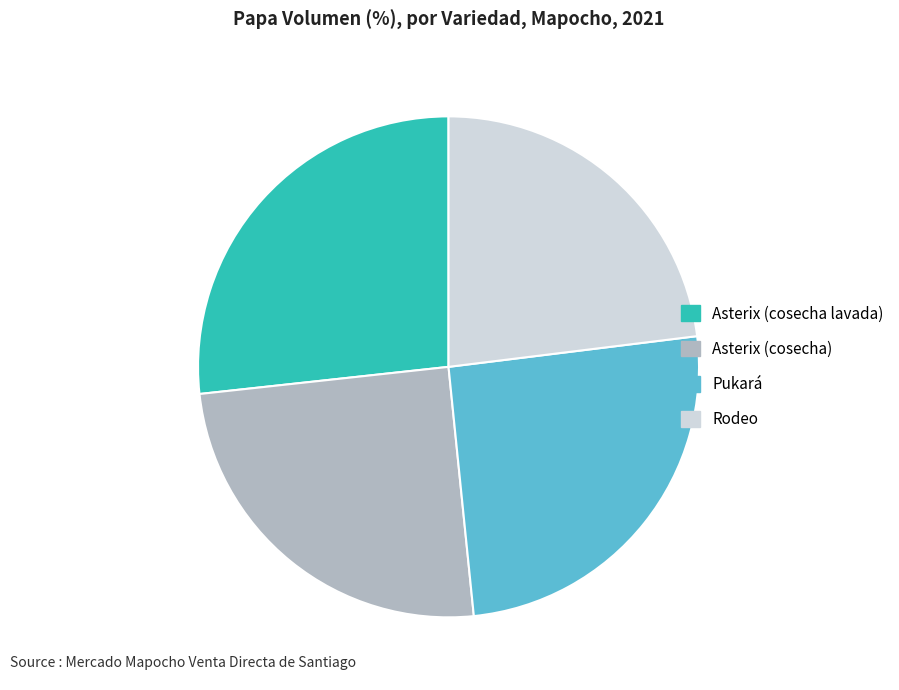

Combined, do Asterix (cosecha lavada) and Rodeo account for over 50%?

No